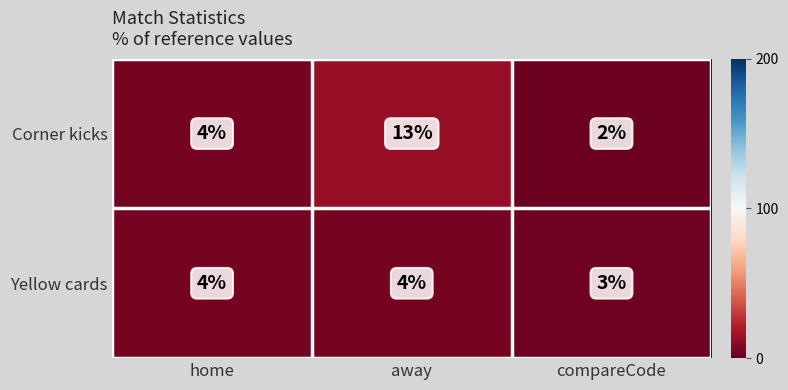

Rank the series by their average value, from lowest to highest.

Yellow cards, Corner kicks